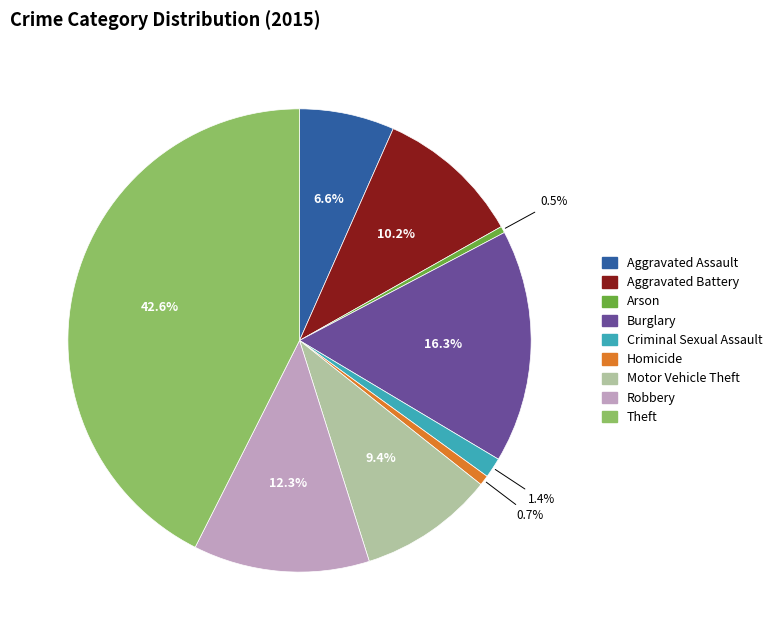

Which slice is the largest?

Theft